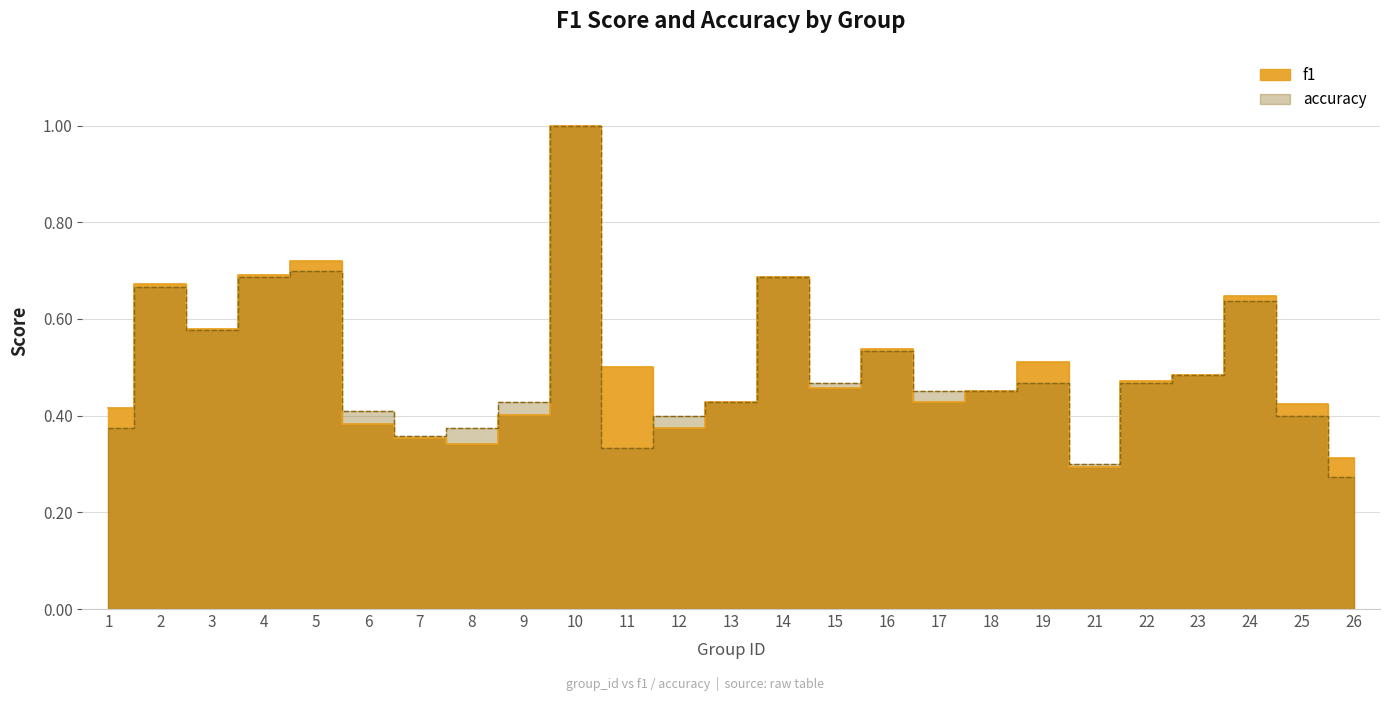

True or false: f1 has a value of 0.5 at 22.

True